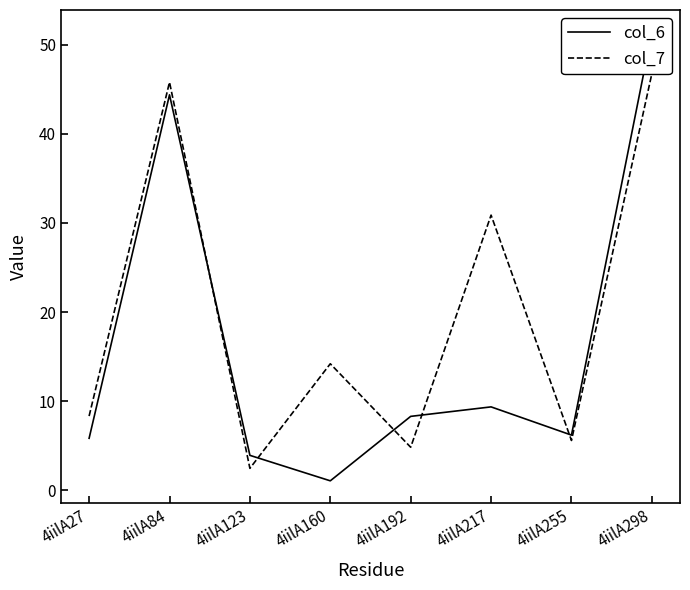

What is the smallest value displayed?

1.1